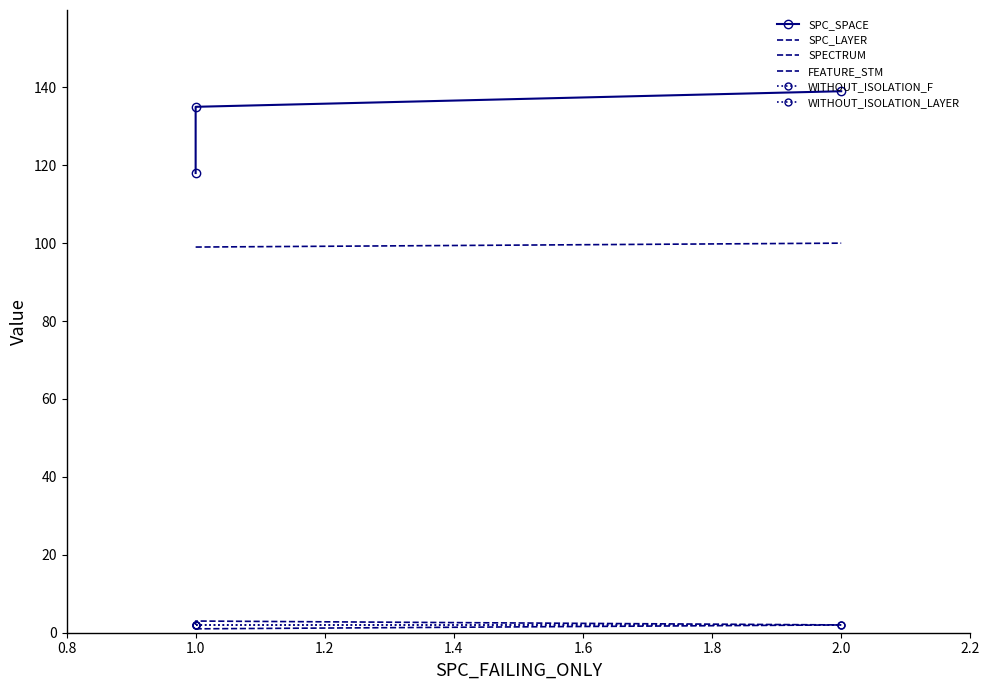

What is the sum of all SPC_LAYER values?

4